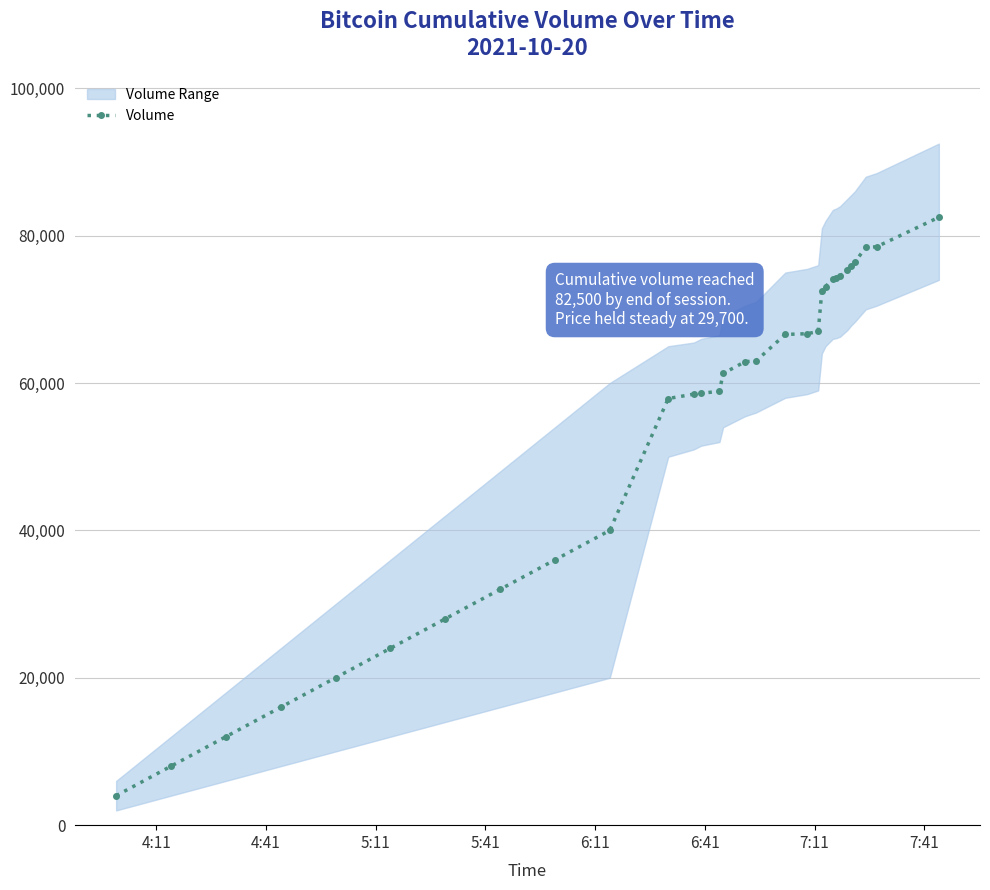

What is the highest value of the Volume series?

82500